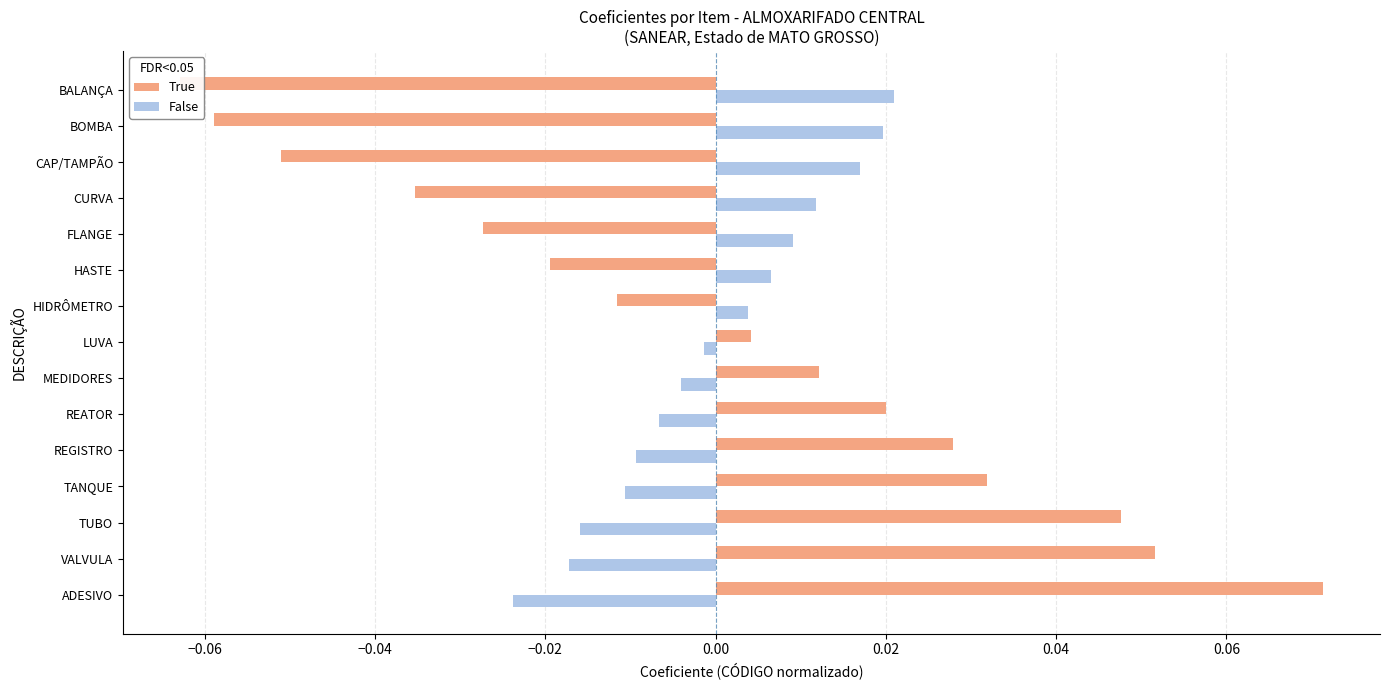

Is the value of False at FLANGE greater than the value of True at ADESIVO?

No